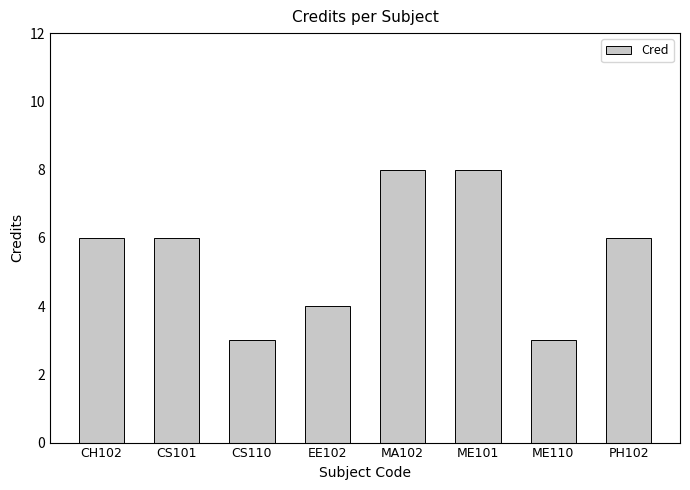

Approximately how many times larger is the value at EE102 compared to ME110?

1.3